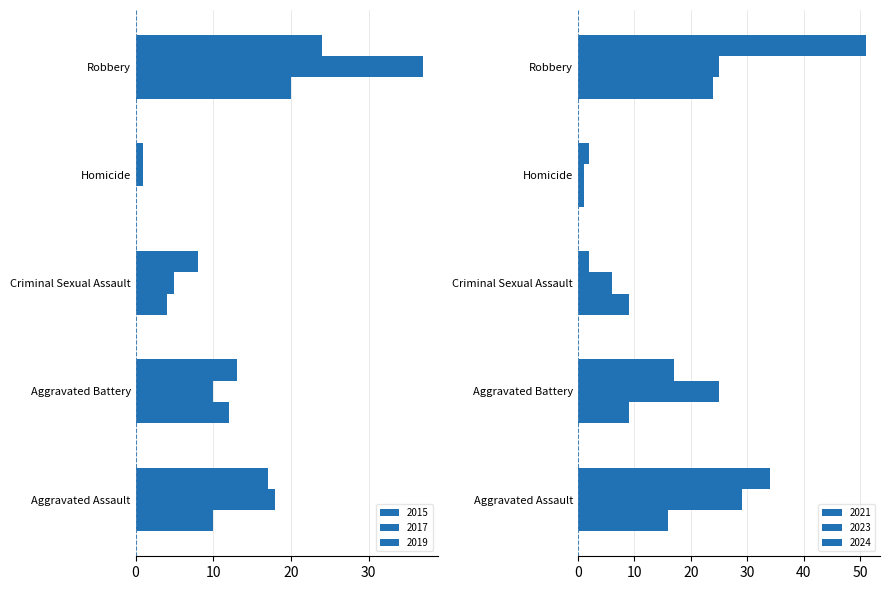

Is the value of 2021 at Aggravated Assault greater than the value of 2024 at Aggravated Assault?

No